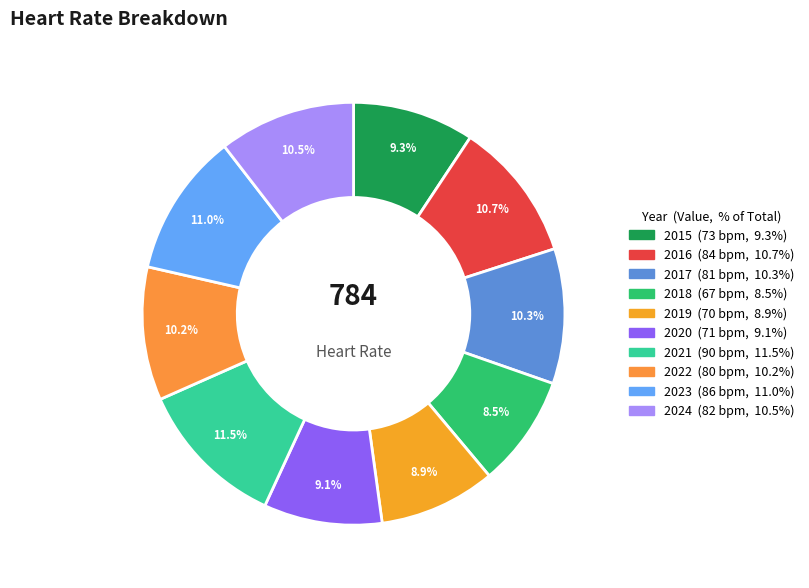

What percentage is NOT represented by 2022?

89.8%